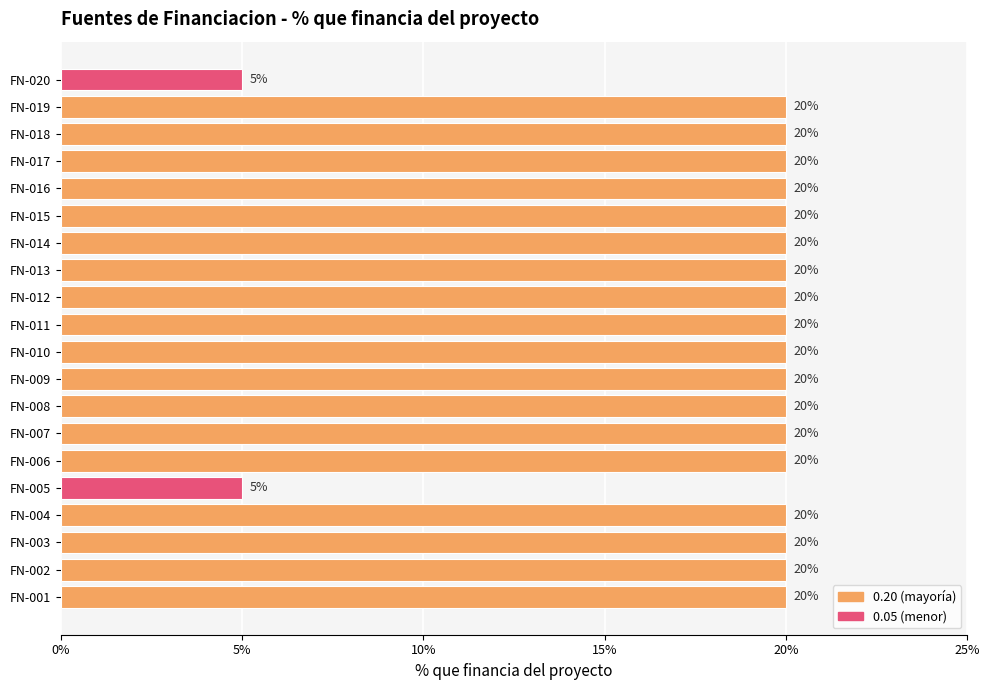

Are the bars horizontal?

Yes